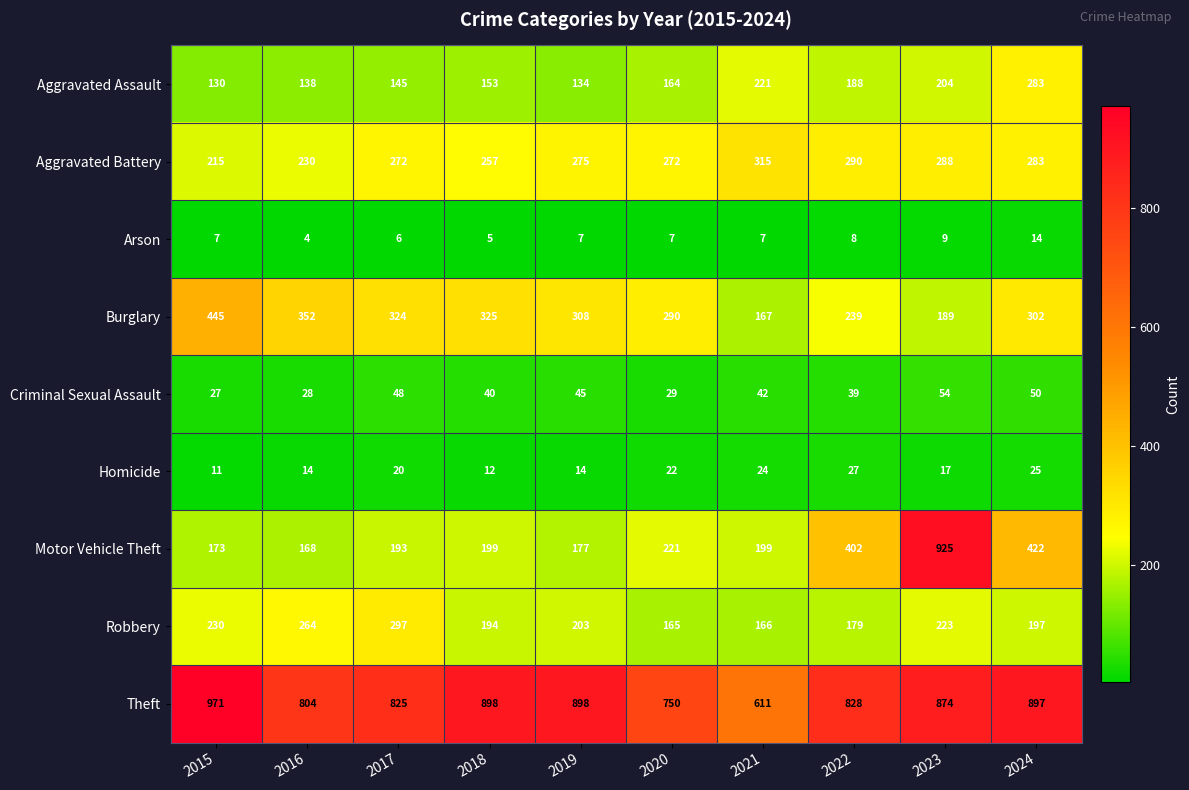

Read the Burglary value at 2019, to the nearest 5.

310